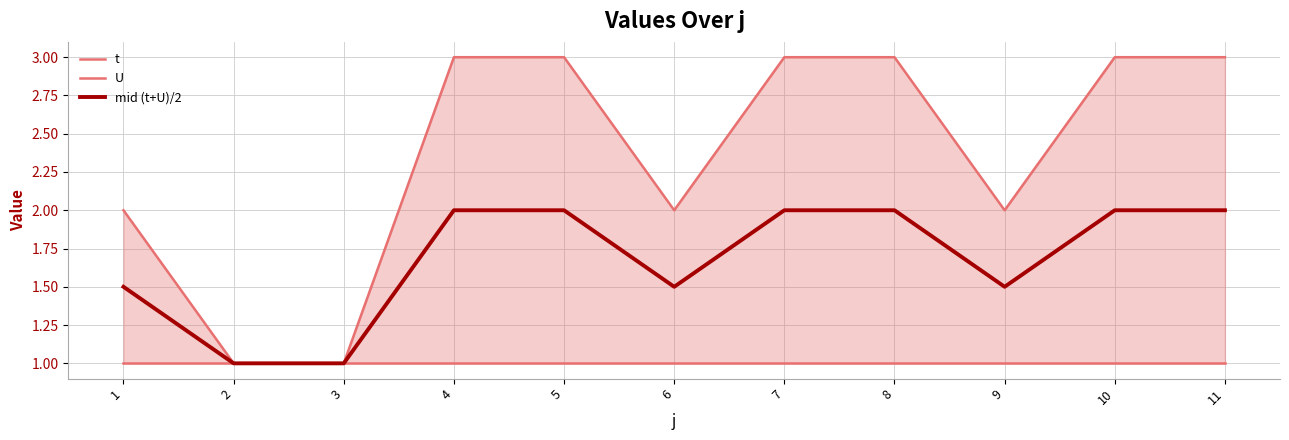

List the series in order of their overall mean, highest first.

t, mid (t+U)/2, U